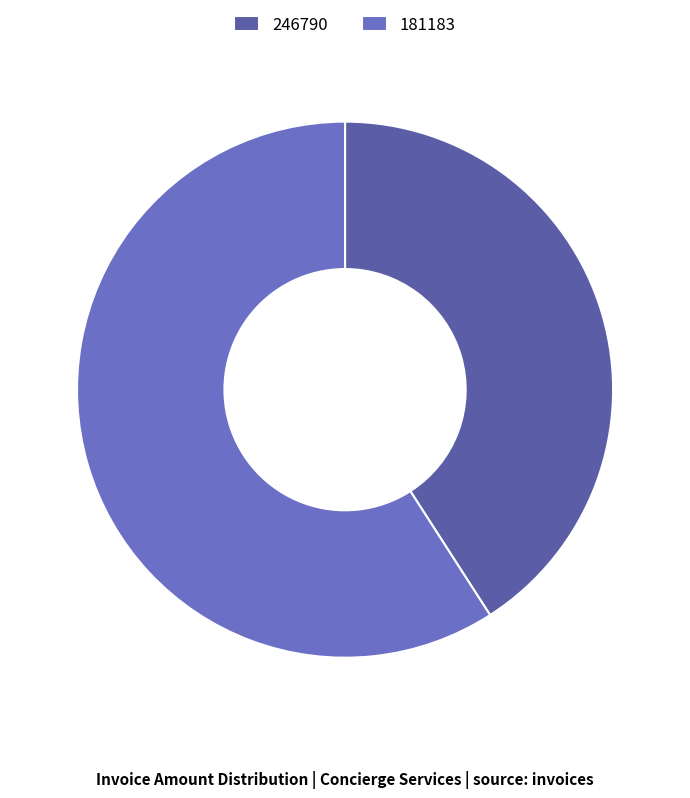

What is the change in value from 246790 to 181183?

+47403